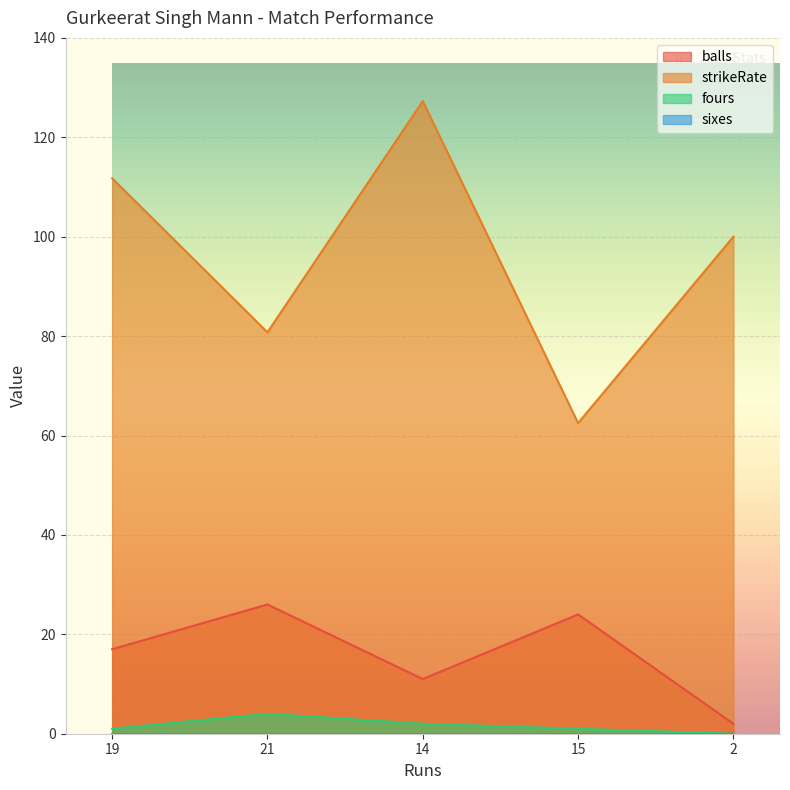

What is the maximum value shown in the chart?

127.3